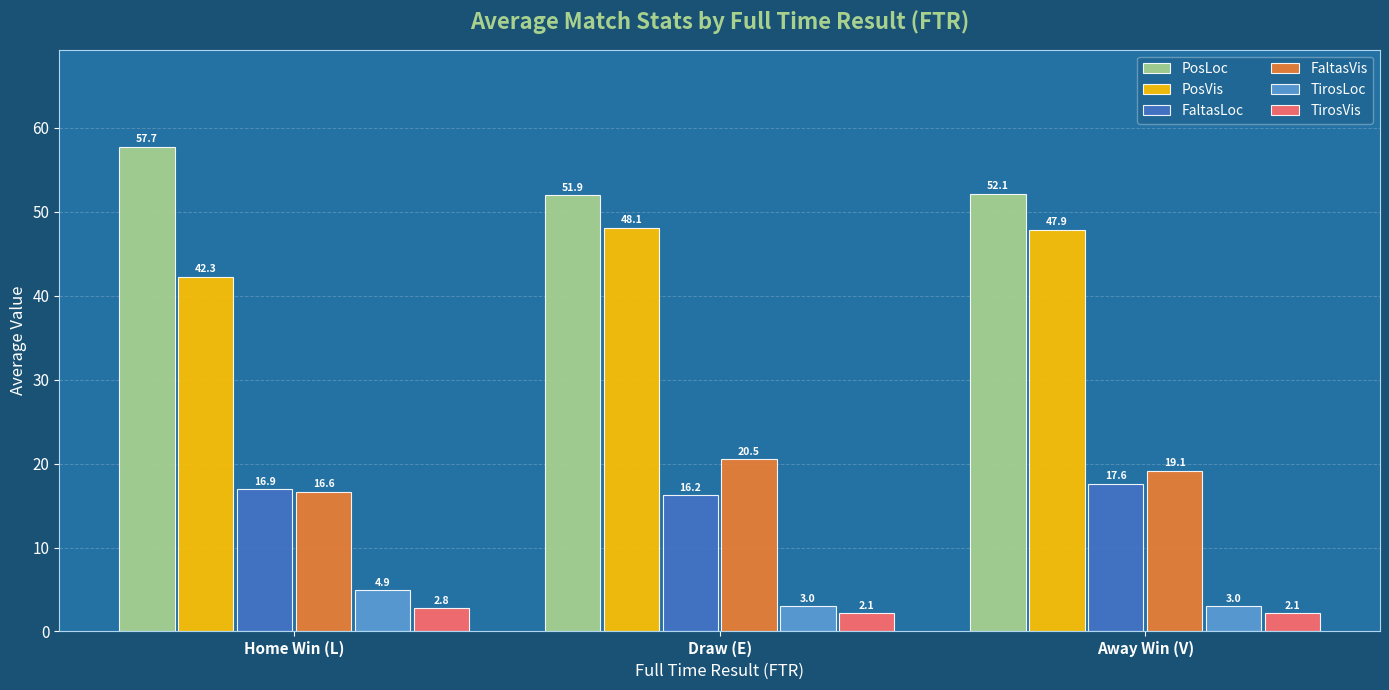

Where is PosLoc nearest to the value 54?

Away Win (V)